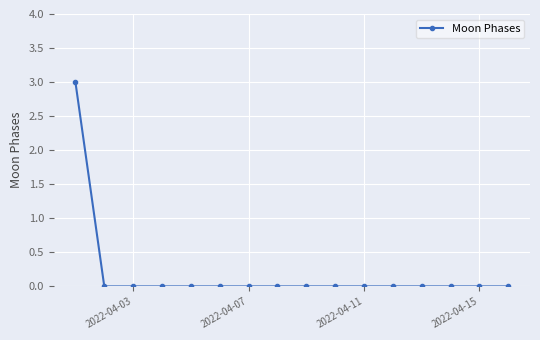

What is the difference between the maximum and minimum values?

3